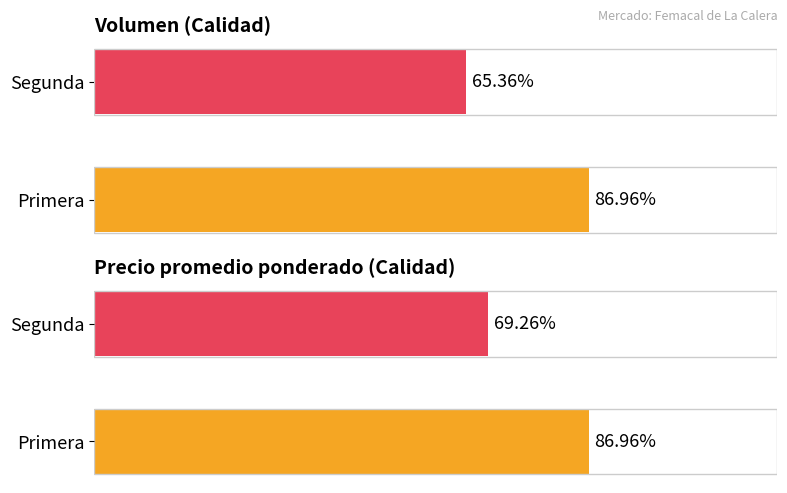

Is the value of Precio promedio ponderado at Segunda greater than the value of Volumen at Segunda?

No